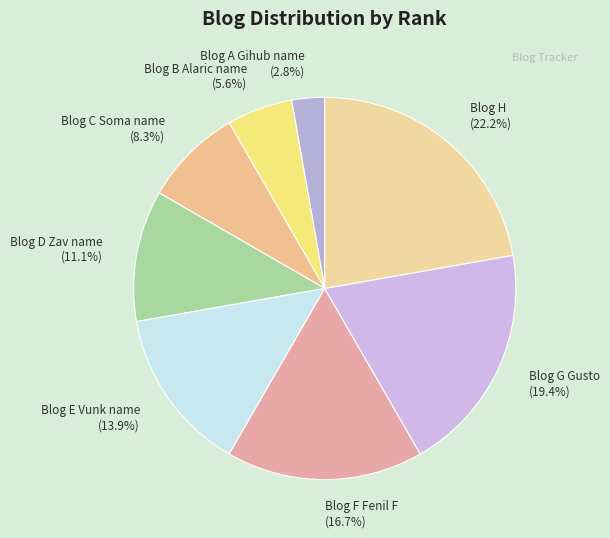

What portion of the pie excludes Blog B Alaric name?

94.4%